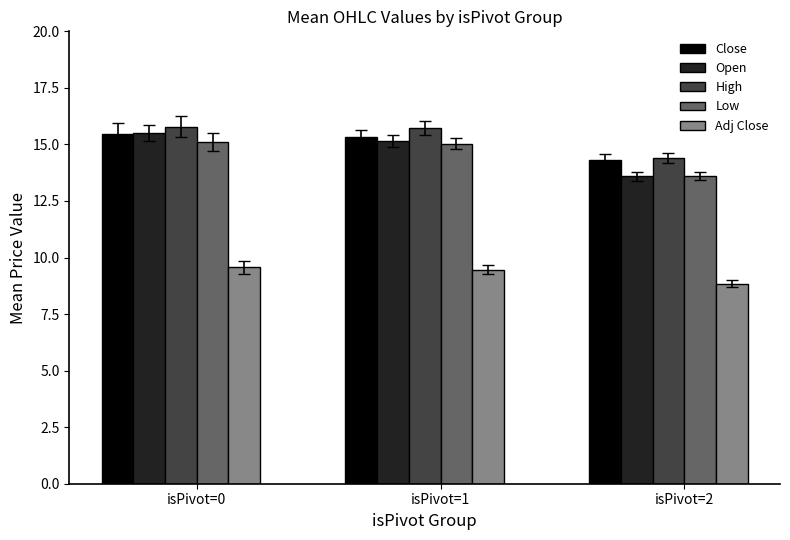

At how many categories does at least one series exceed 14?

3